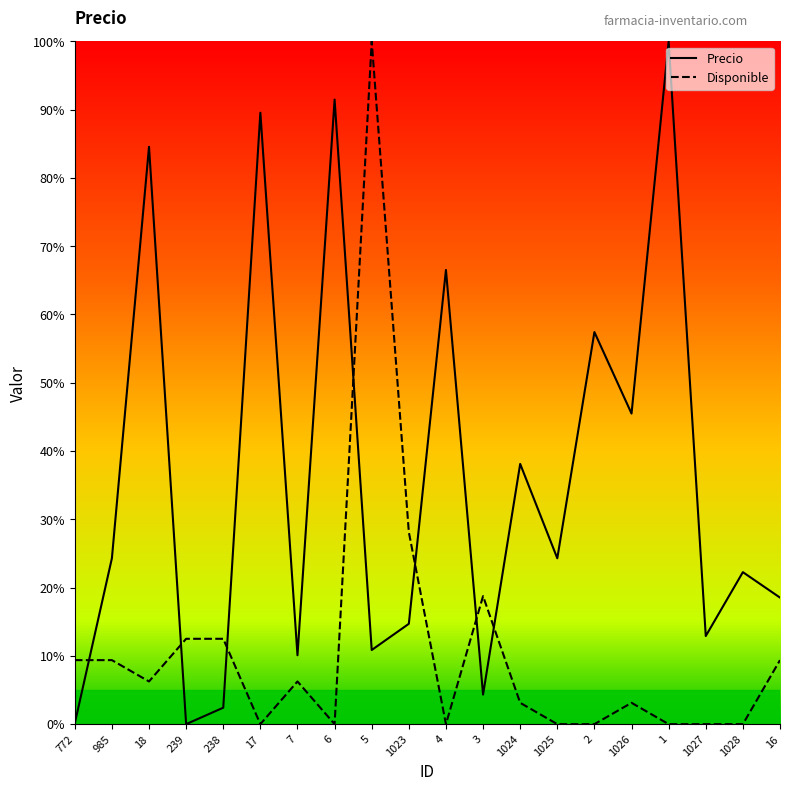

True or false: Disponible and Precio intersect in this chart.

True